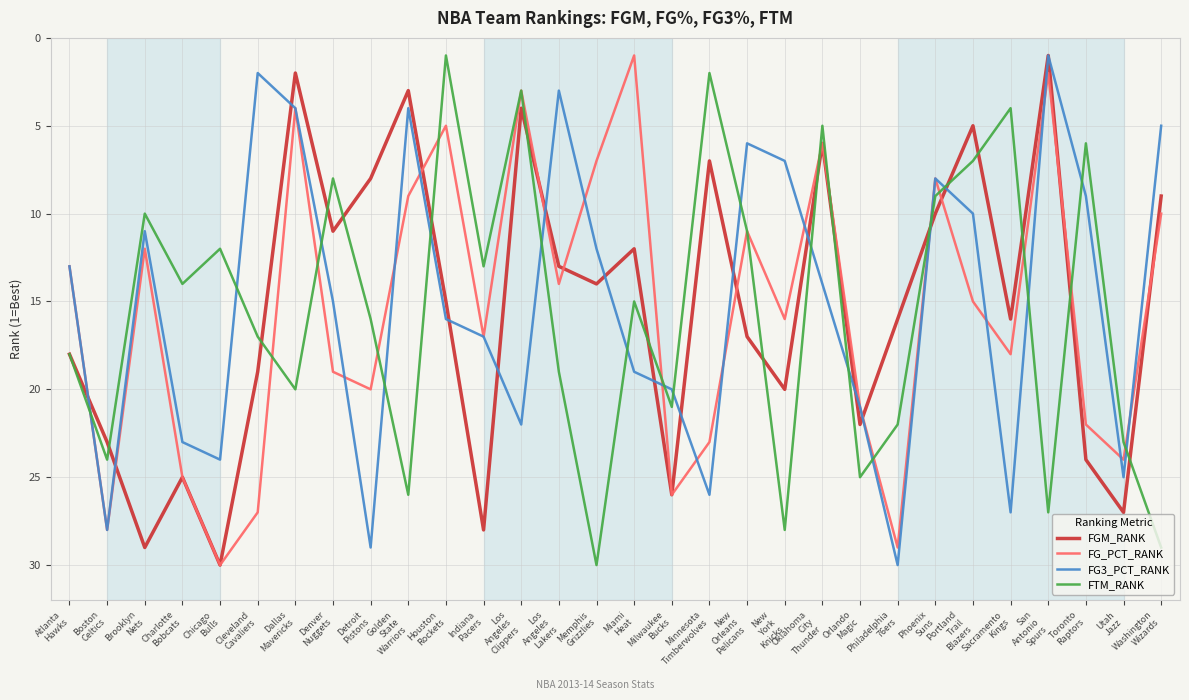

What is the maximum value for FG_PCT_RANK?

30